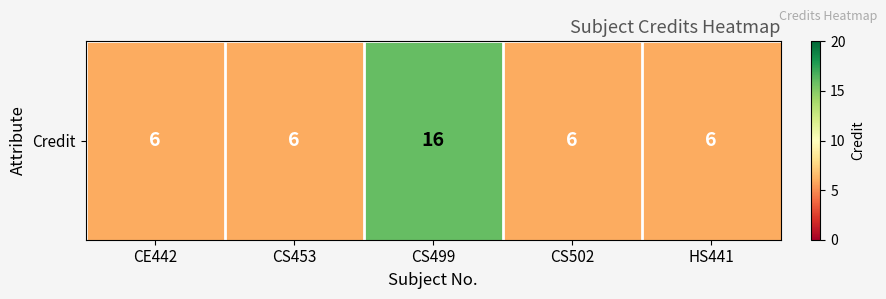

How many categories are shown in the chart?

5